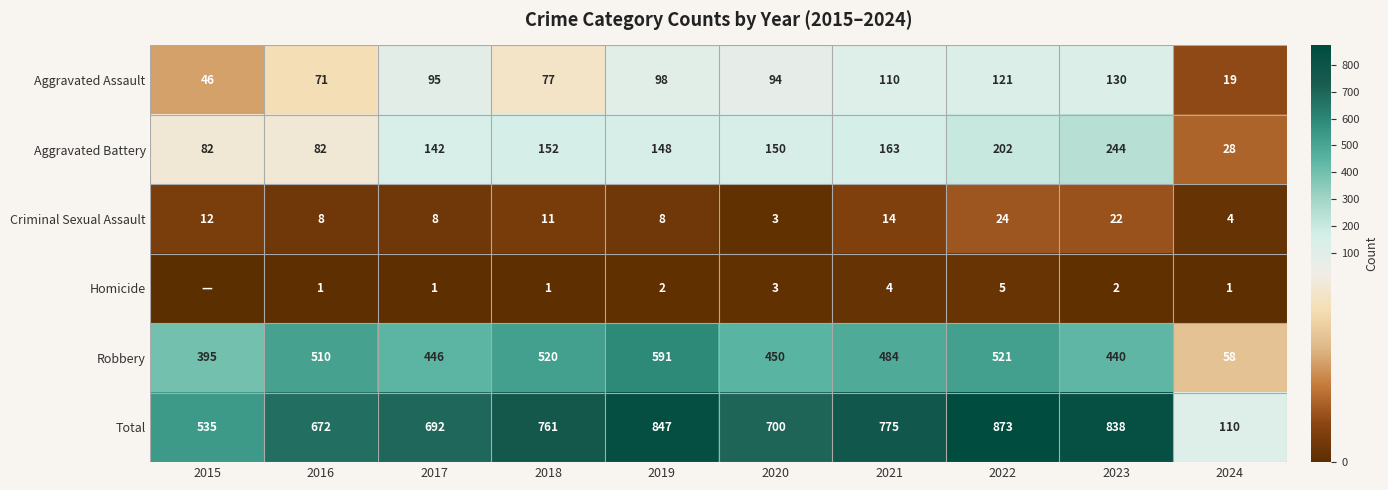

List the labels in order of Aggravated Assault value, smallest first.

2024, 2015, 2016, 2018, 2020, 2017, 2019, 2021, 2022, 2023